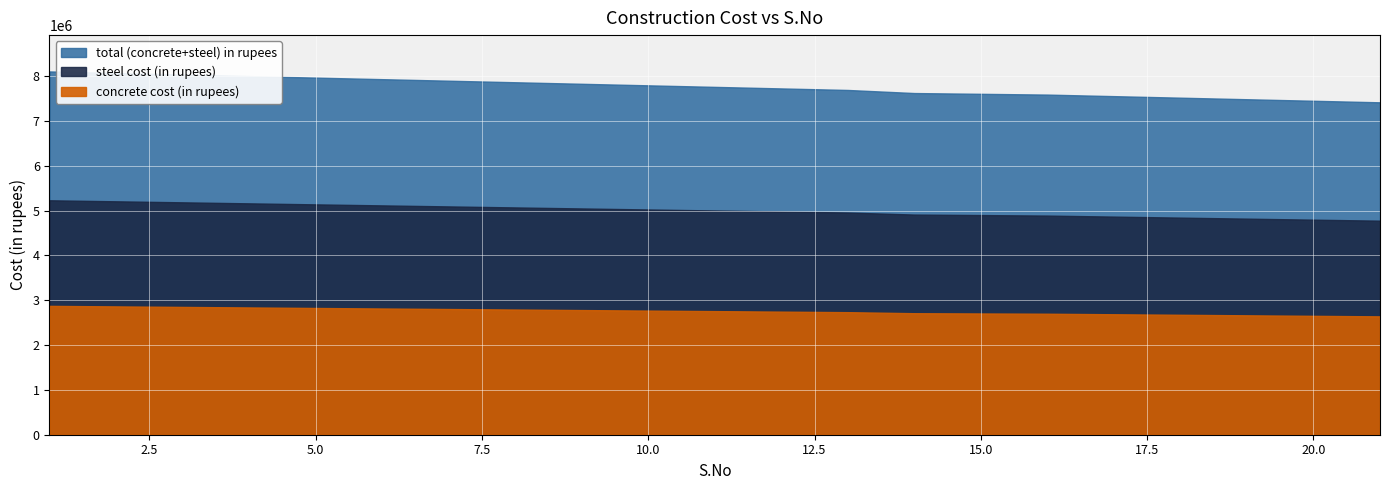

The value of concrete cost (in rupees) at 17 is 1474731.7. True or false?

False